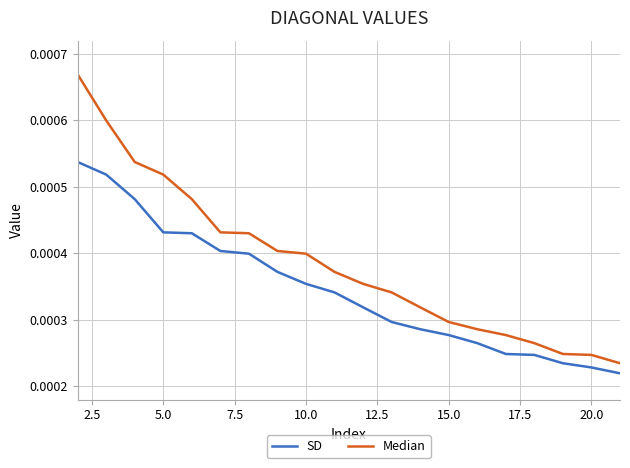

Does the chart have visible grid lines?

Yes